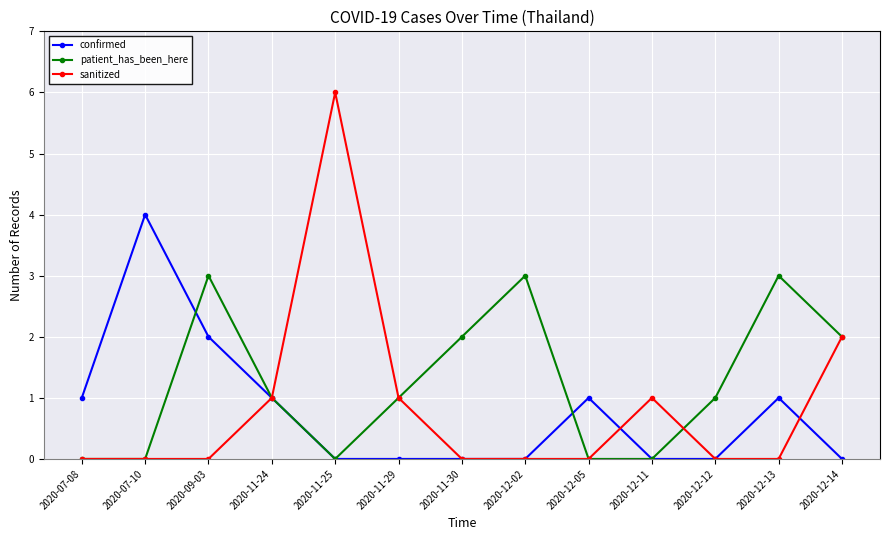

Rank the series by their maximum value, from highest to lowest.

sanitized, confirmed, patient_has_been_here